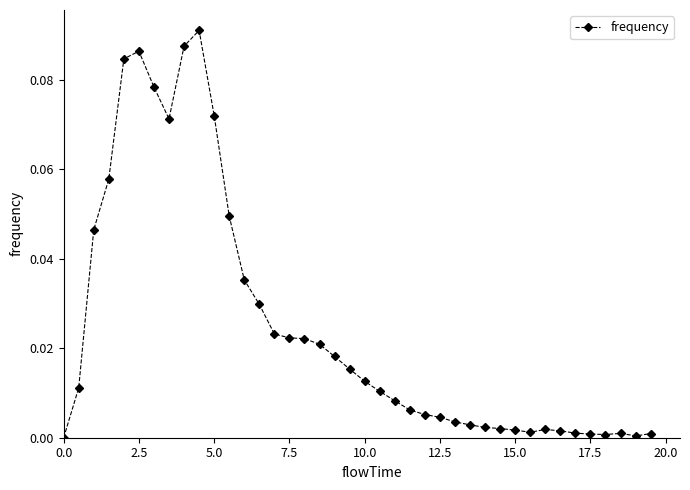

True or false: the data has more than 2 interior local peaks.

True